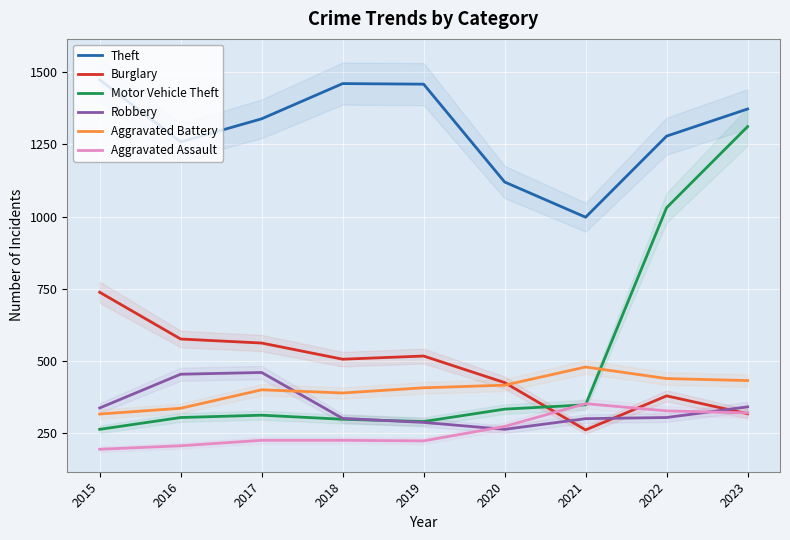

Rank the series by their maximum value, from highest to lowest.

Theft, Motor Vehicle Theft, Burglary, Aggravated Battery, Robbery, Aggravated Assault